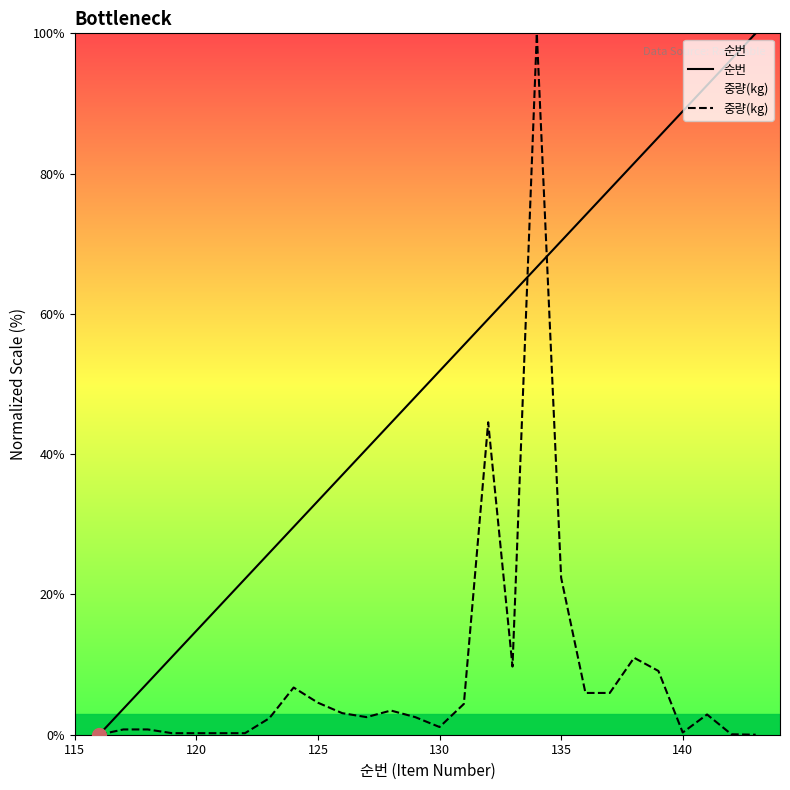

List the series in order of their overall mean, lowest first.

중량(kg), 순번